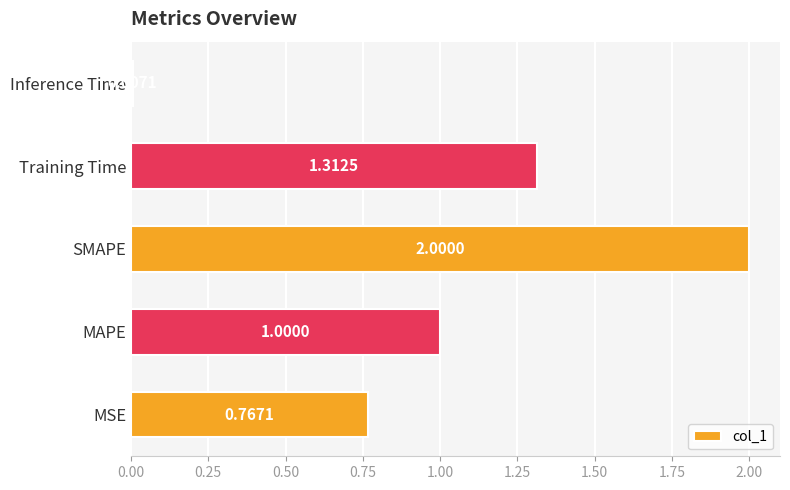

Where is the data nearest to the value 1?

MAPE